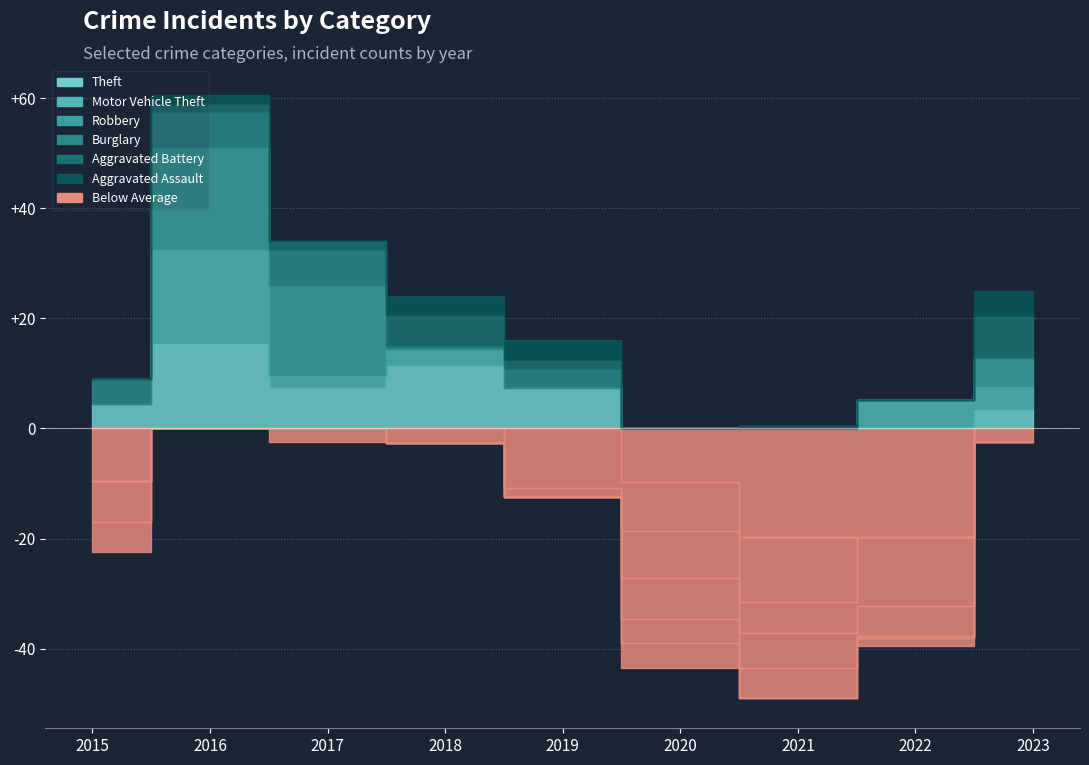

How many interior local peaks does the Robbery series have?

3